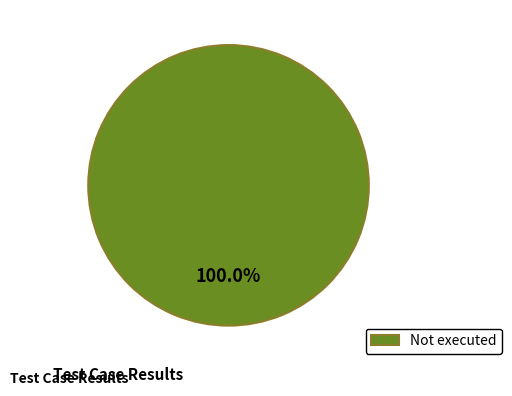

To the nearest percent, what portion does Not executed represent?

100%